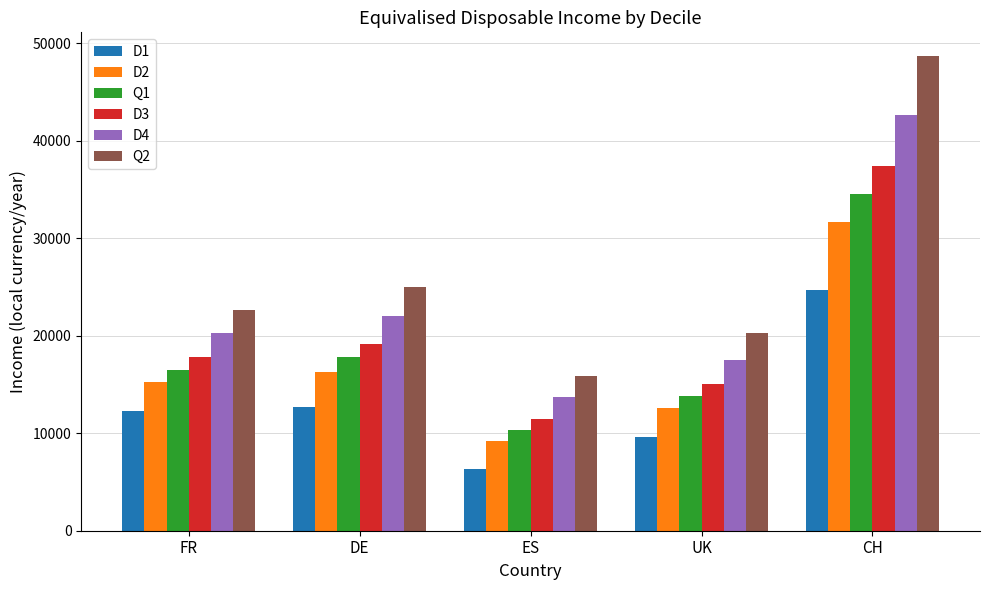

At how many categories does at least one series exceed 40542?

1